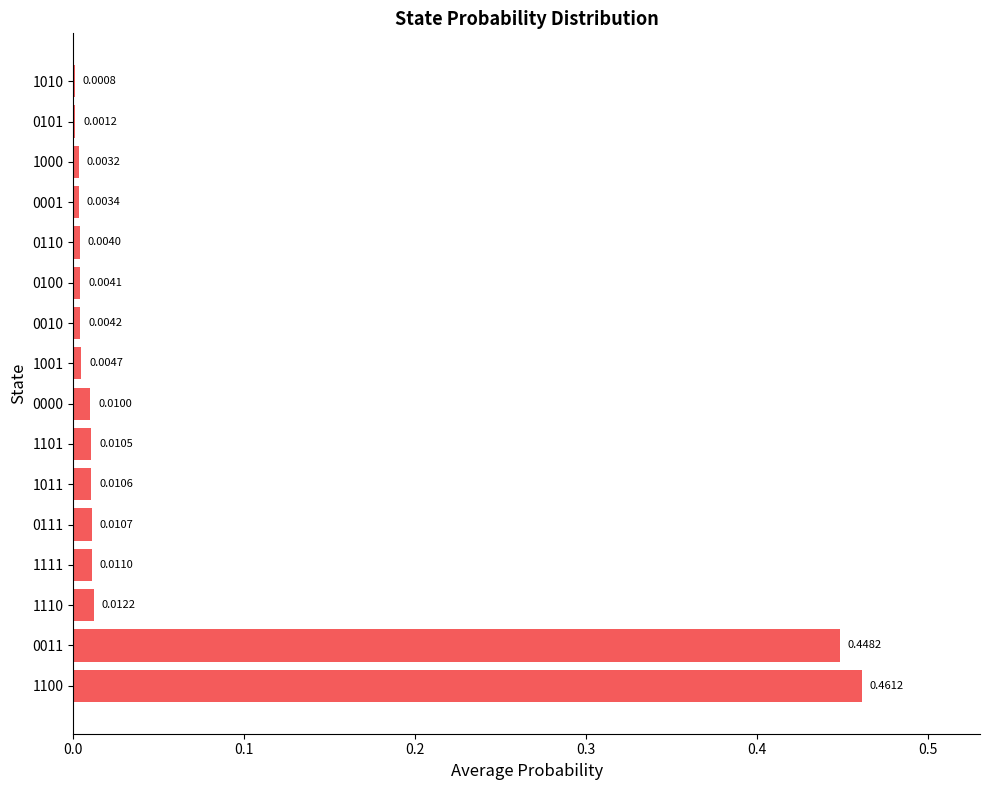

What is the sum of all values?

1.0